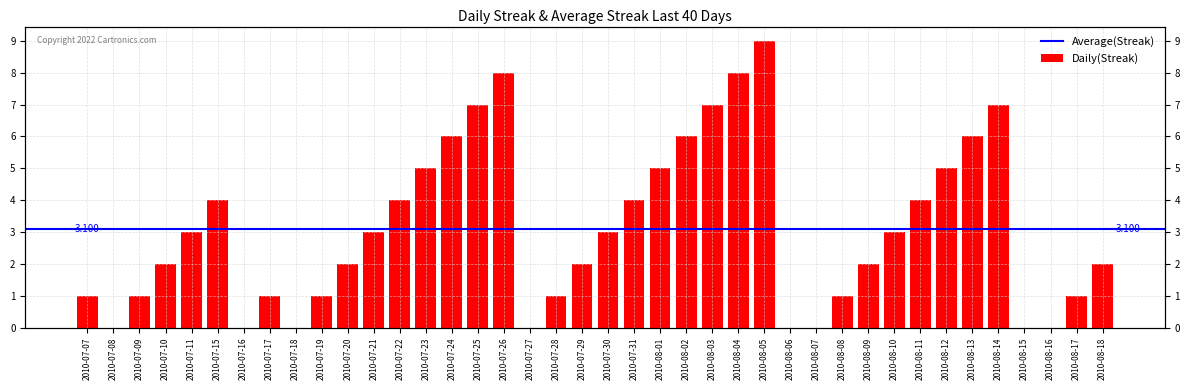

What is the sum of the values at 2010-08-03 and 2010-08-16?

7